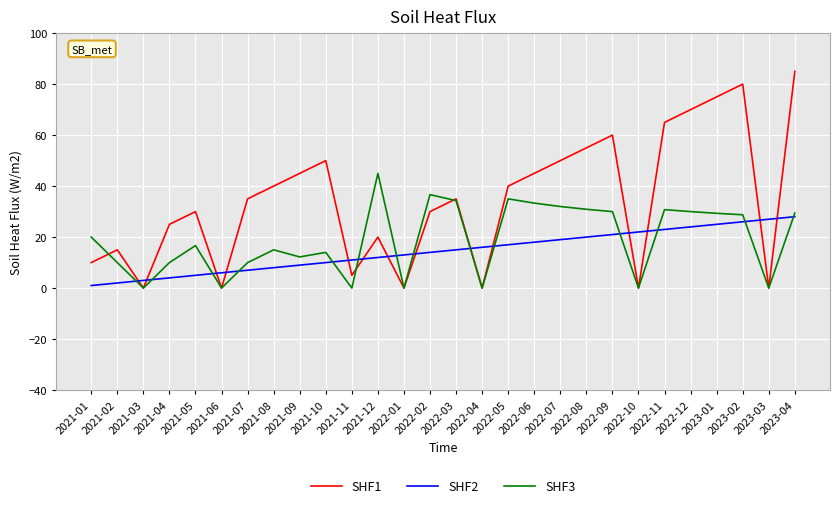

What is the highest value of the SHF1 series?

85.0